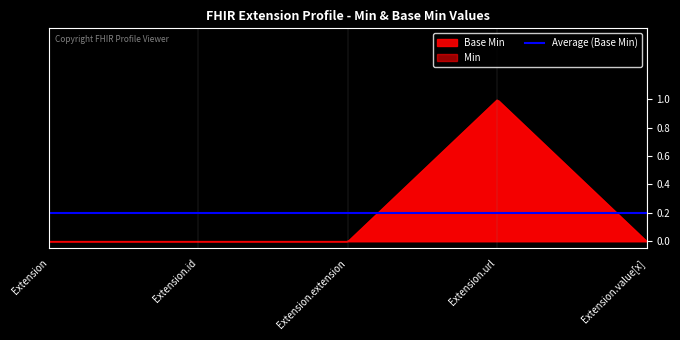

What is the label of the 4th point from the left?

Extension.url